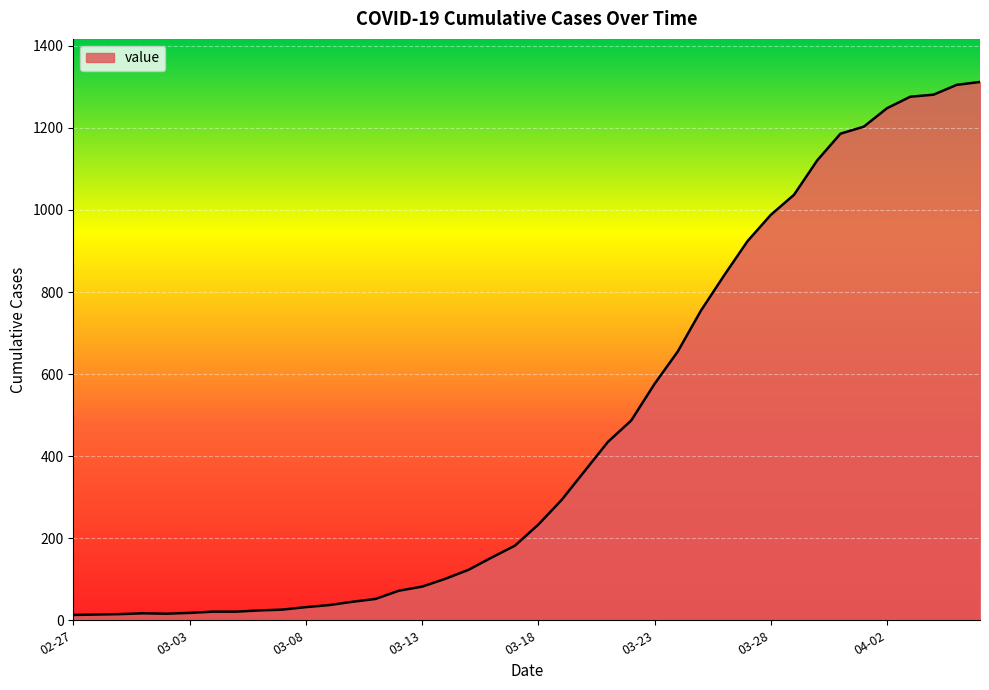

What is the average value?

465